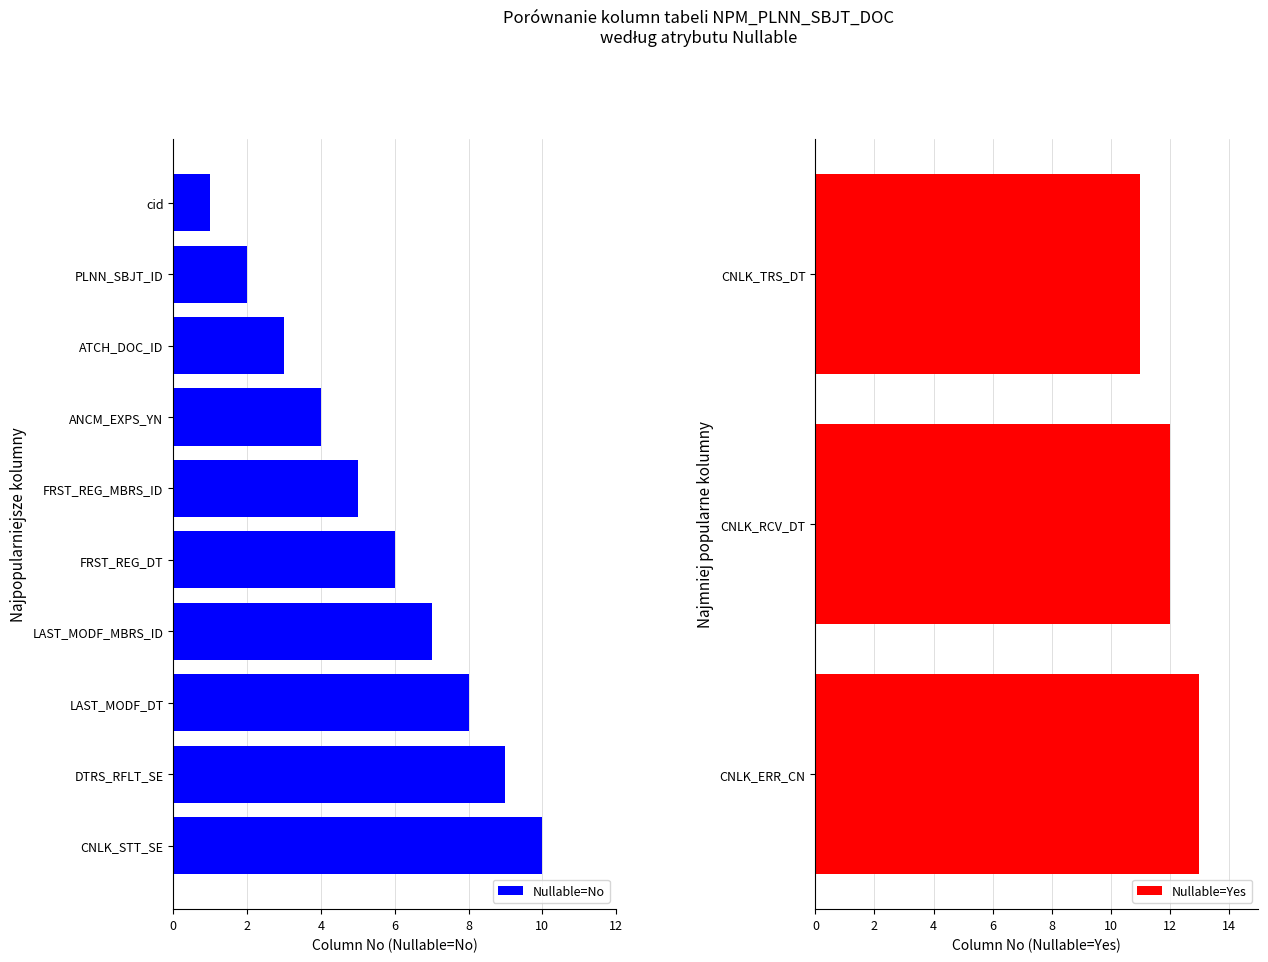

Which category has the lowest value in the Nullable=No series?

cid